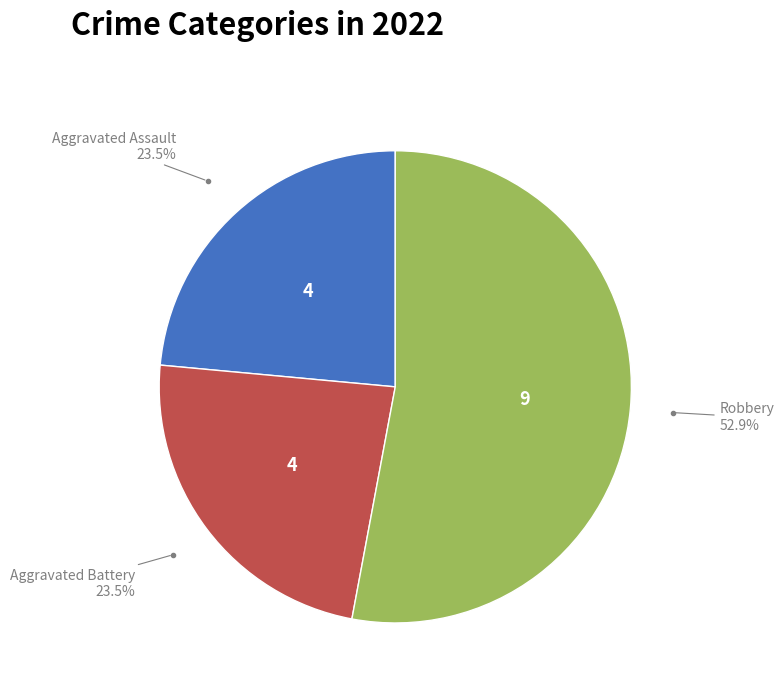

Is there any slice that represents more than half of the pie?

Yes